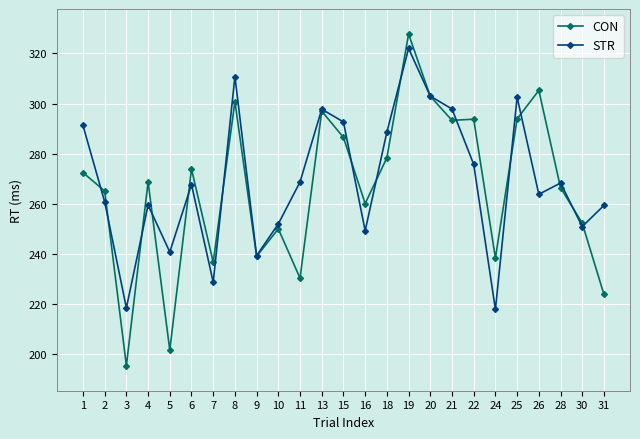

The CON series shows 201.8 at 5. True or false?

True